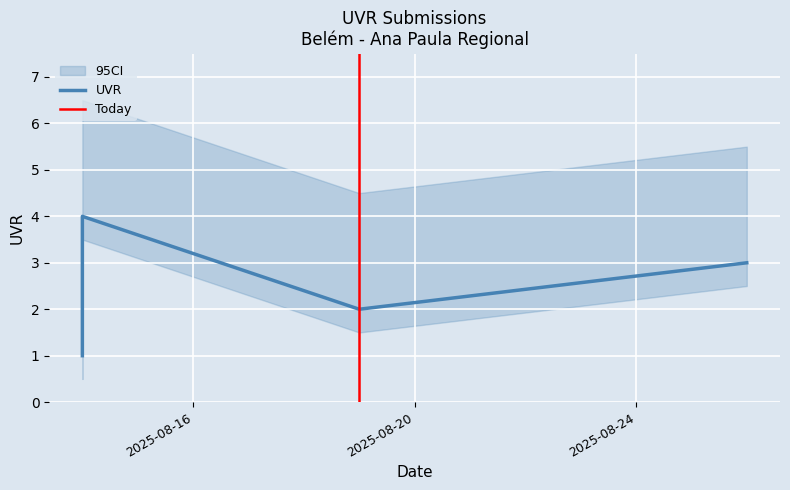

Where is the first local minimum?

19/08/2025